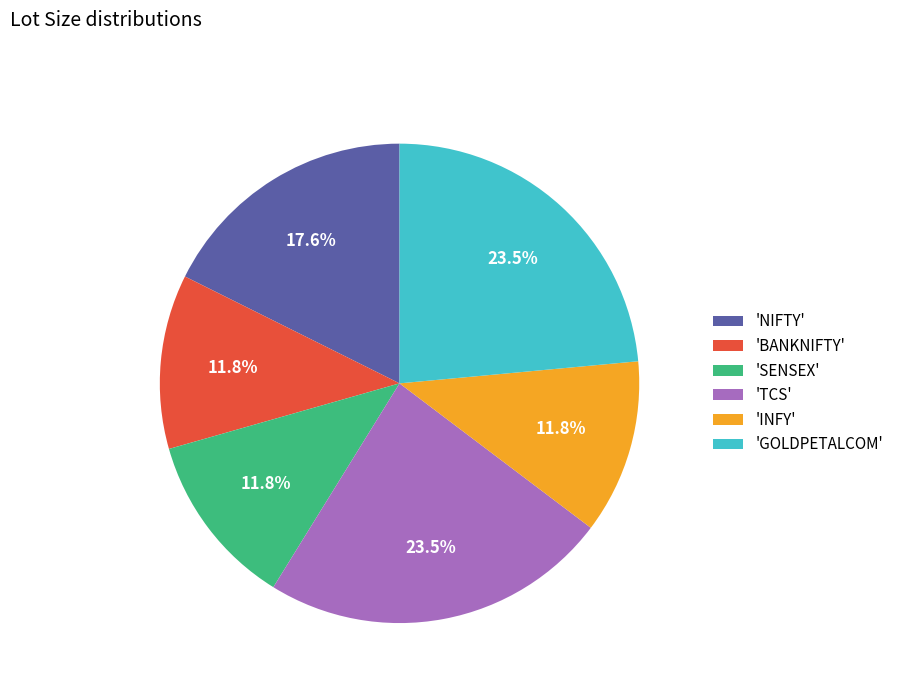

Count the number of slices in the pie.

6